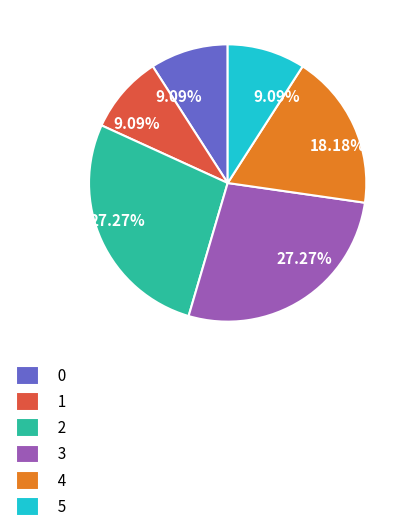

To the nearest percent, what is the difference between the 1 and 2 slice percentages?

18%